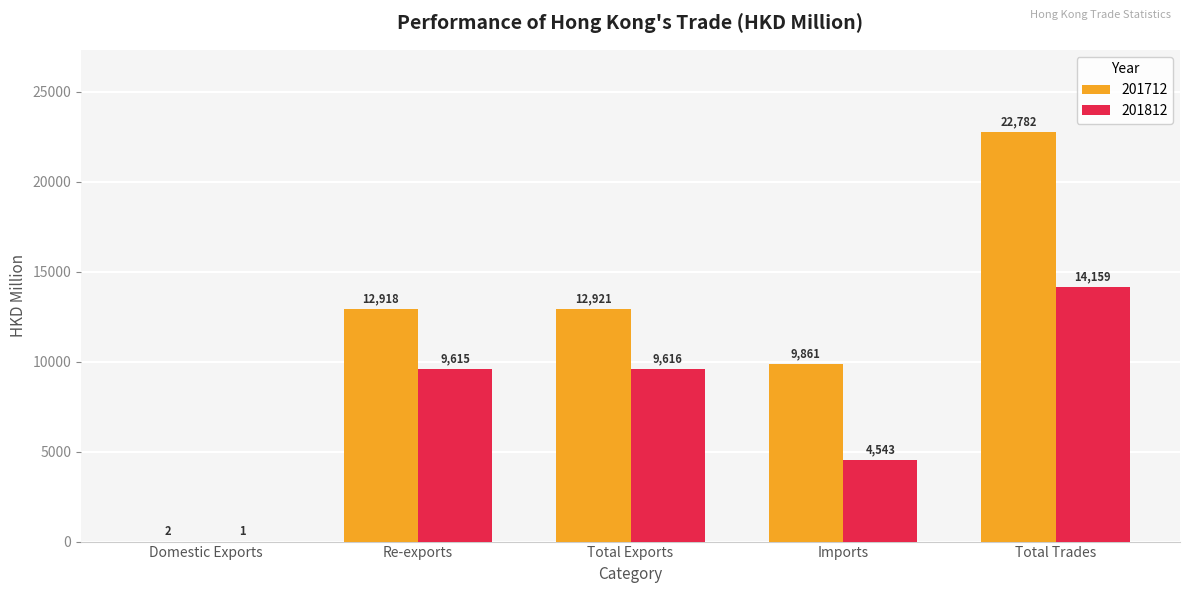

What is the maximum value for 201812?

14159.0